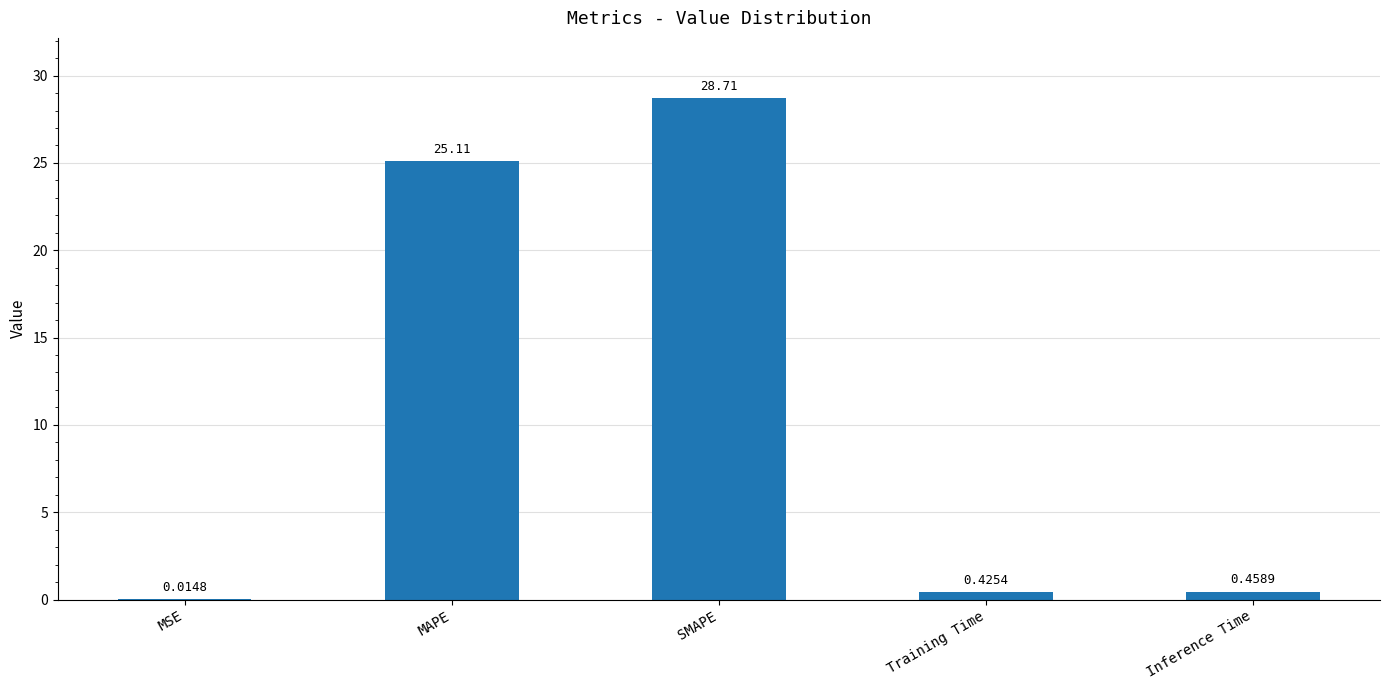

Where is the data nearest to the value 14?

MAPE